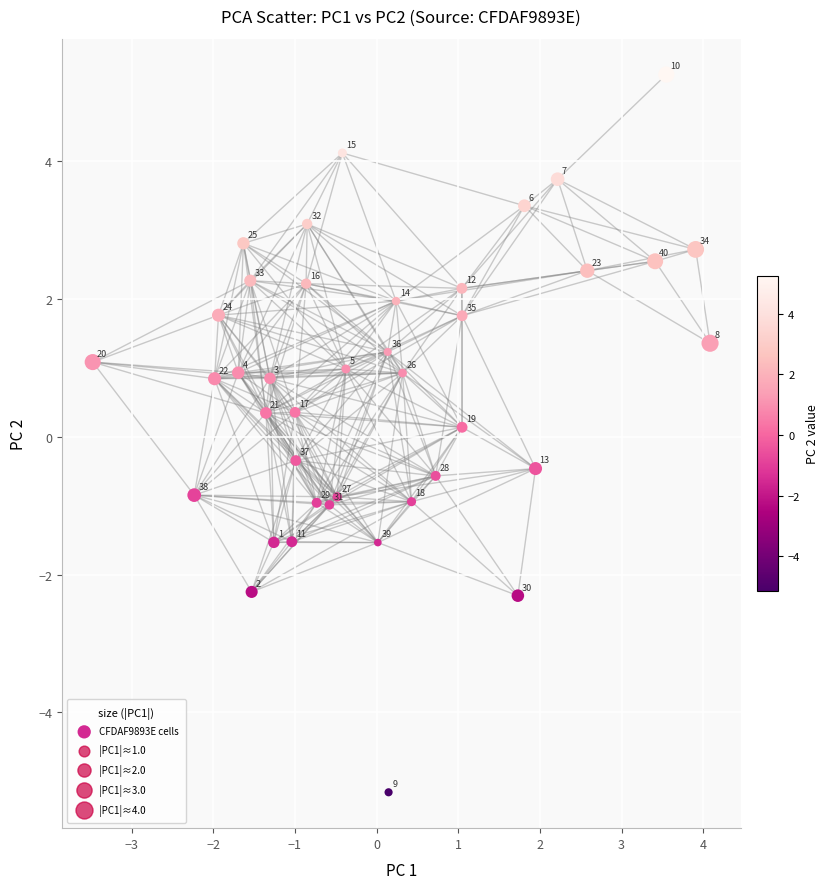

What is the range of X values (max minus min)?

7.6